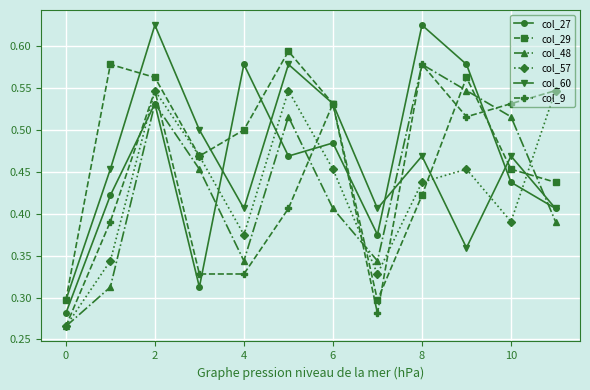

Does the chart have visible grid lines?

Yes